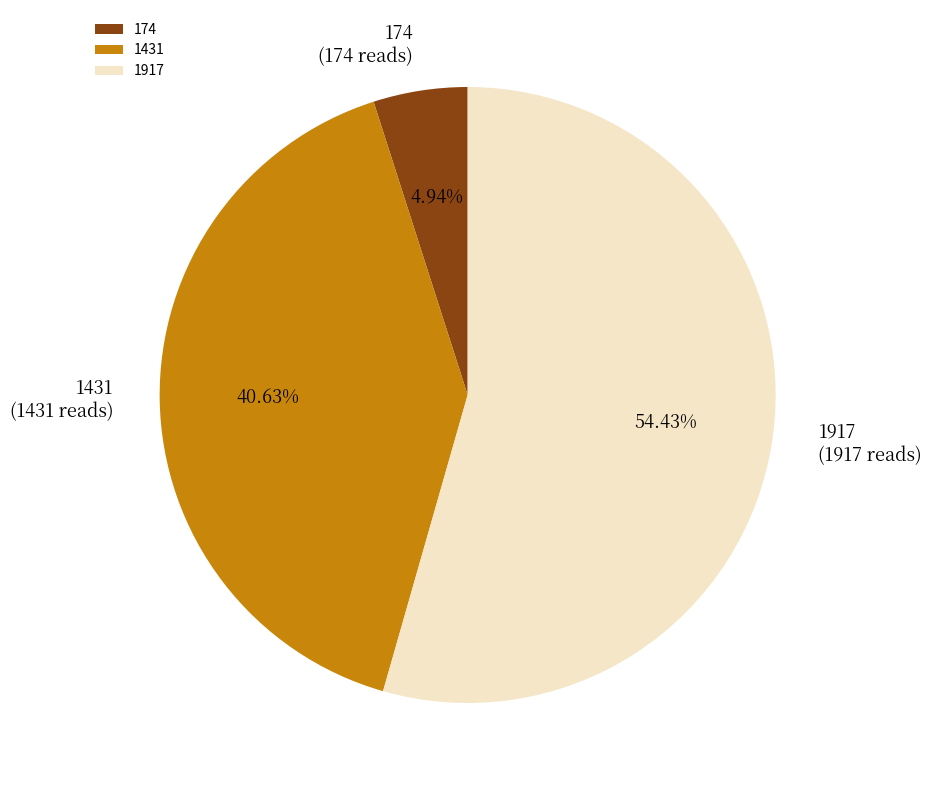

Rank the categories by value from highest to lowest.

1917, 1431, 174